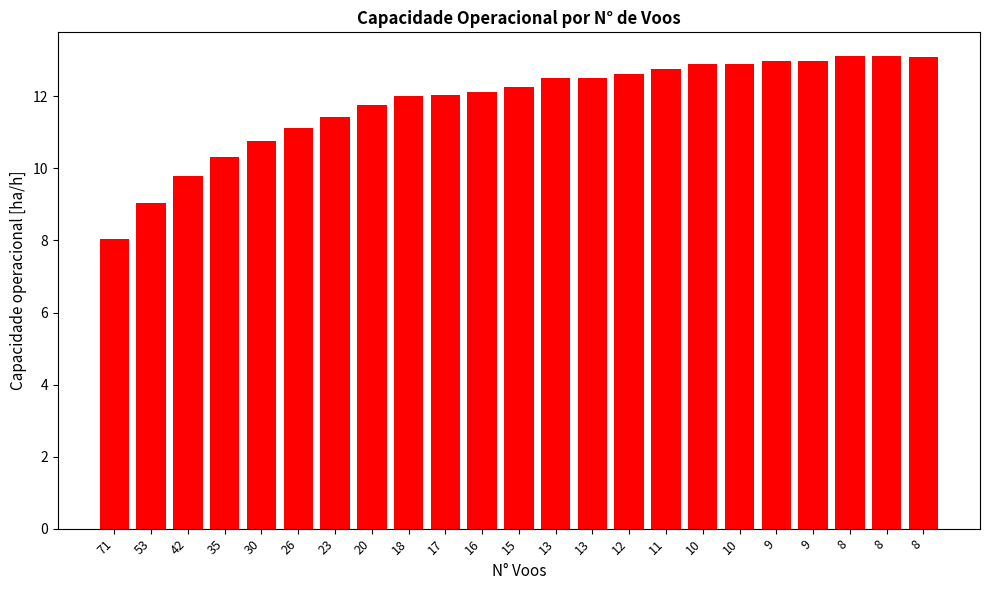

Count the number of categories in the chart.

23